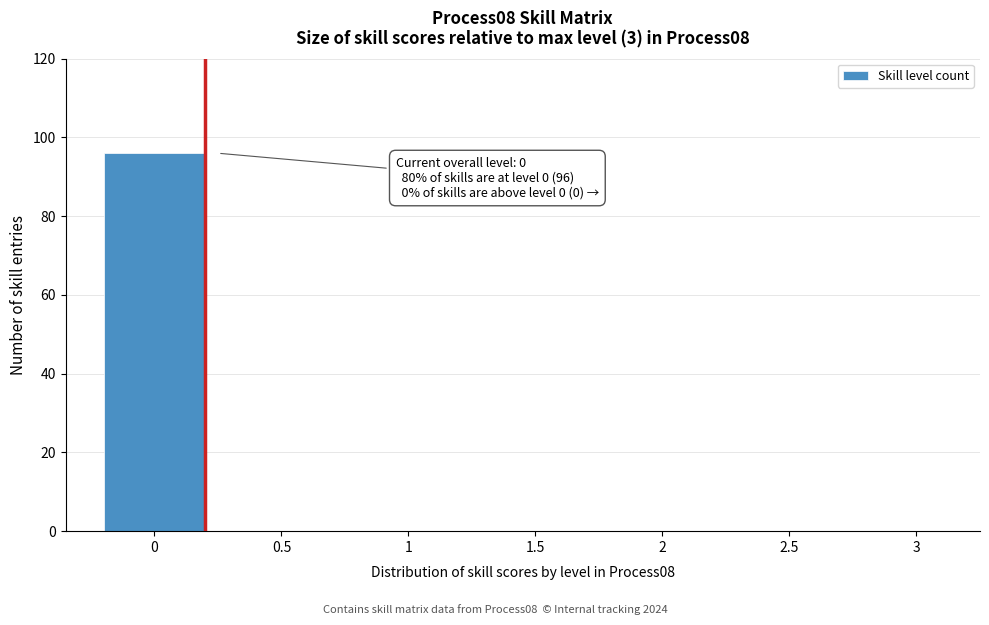

Reading left to right, list all the values displayed in this chart.

0=96	0.5=0	1=0	1.5=0	2=0	2.5=0